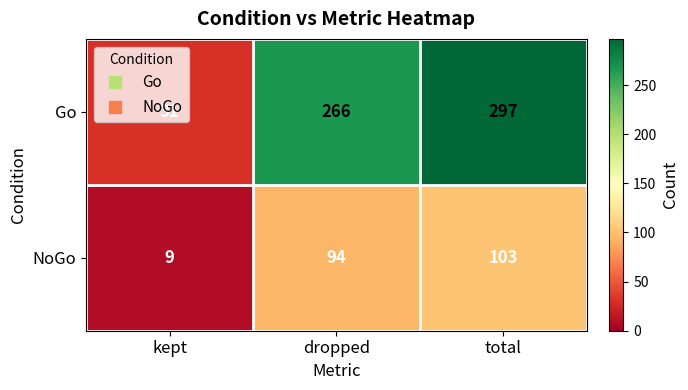

Which label corresponds to the largest value in the chart?

total